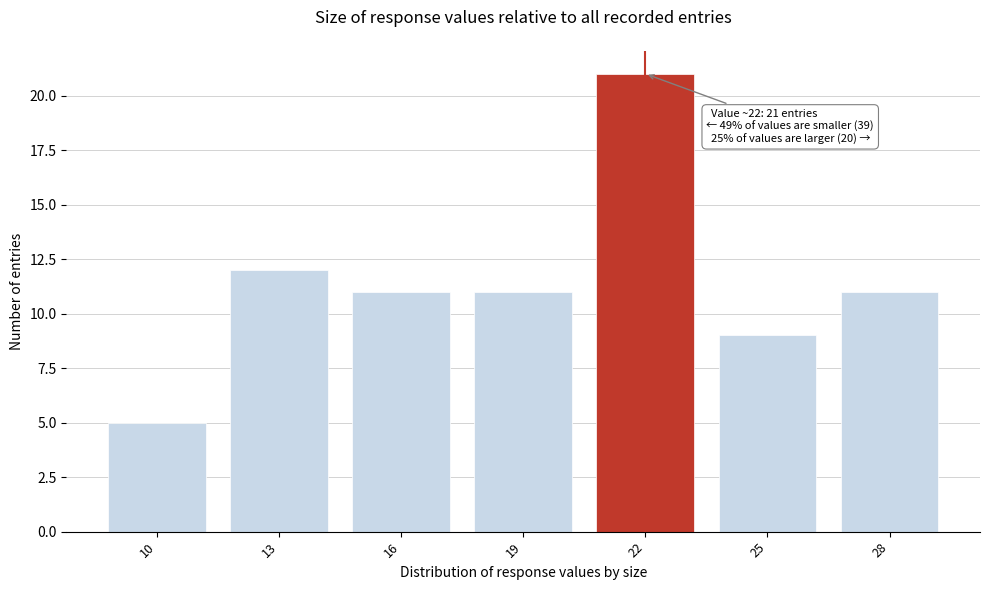

Reading left to right, transcribe all the data shown in this chart.

5	12	11	11	21	9	11